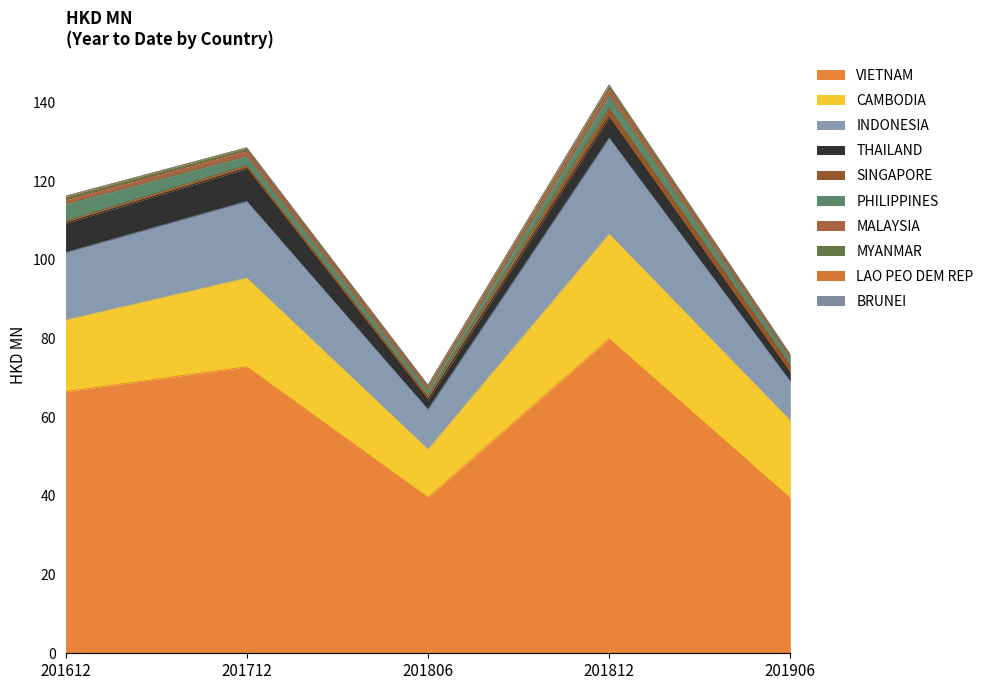

What is the highest value of the VIETNAM series?

79.9